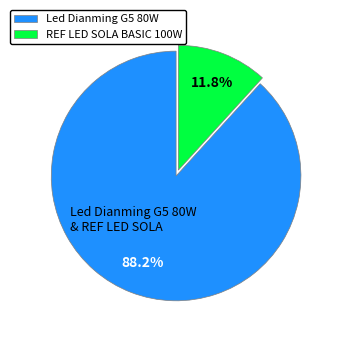

The Led Dianming G5 80W slice represents 99% of the pie. True or false?

False